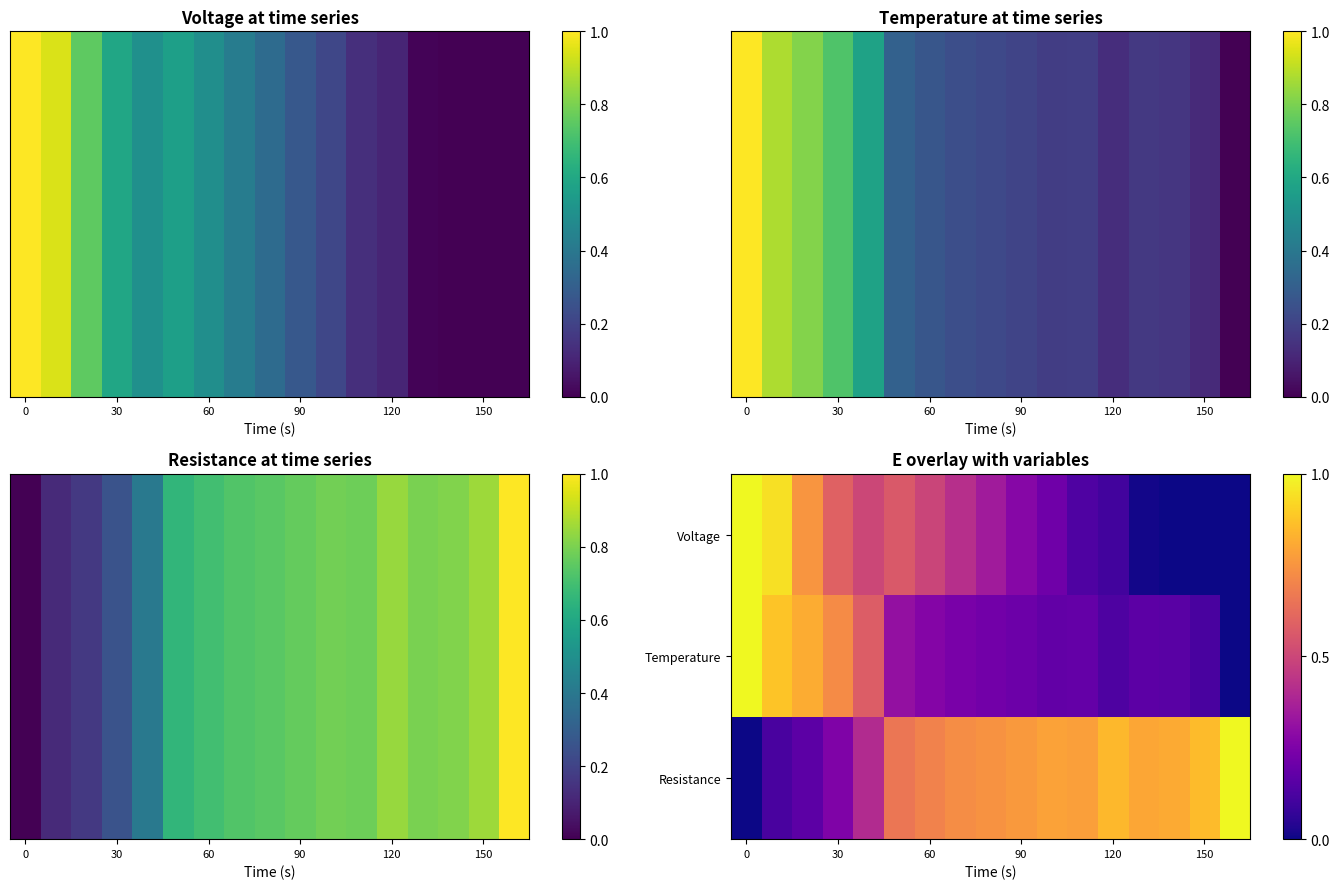

Which series has the largest range (max minus min)?

Voltage